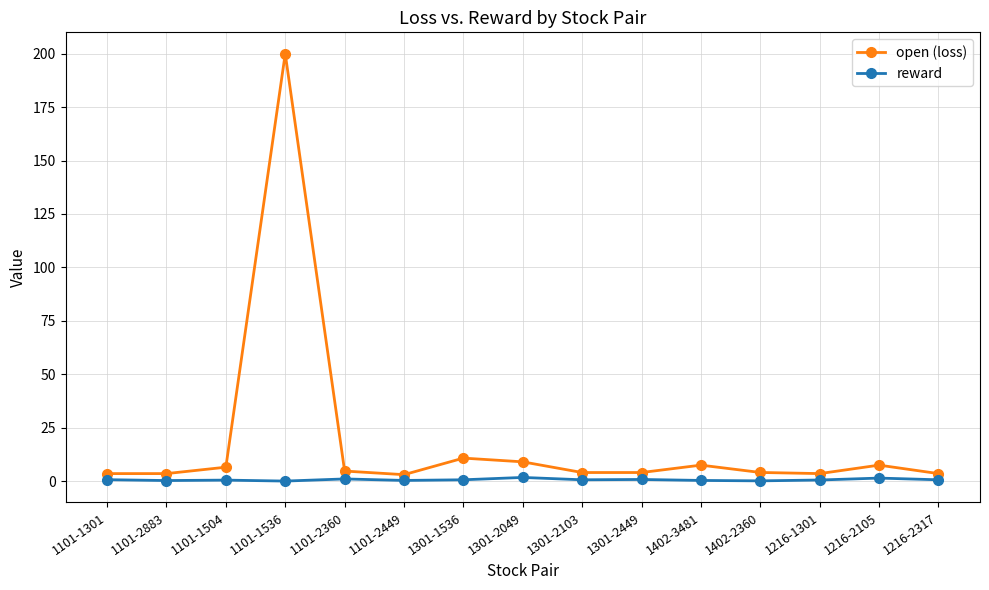

List the series in order of their peak value, lowest first.

reward, open (loss)